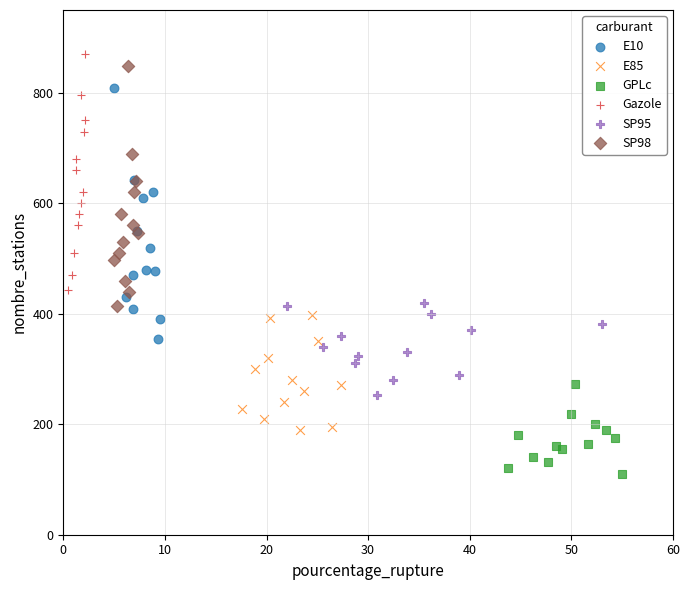

Which series contains the lowest Y value?

GPLc